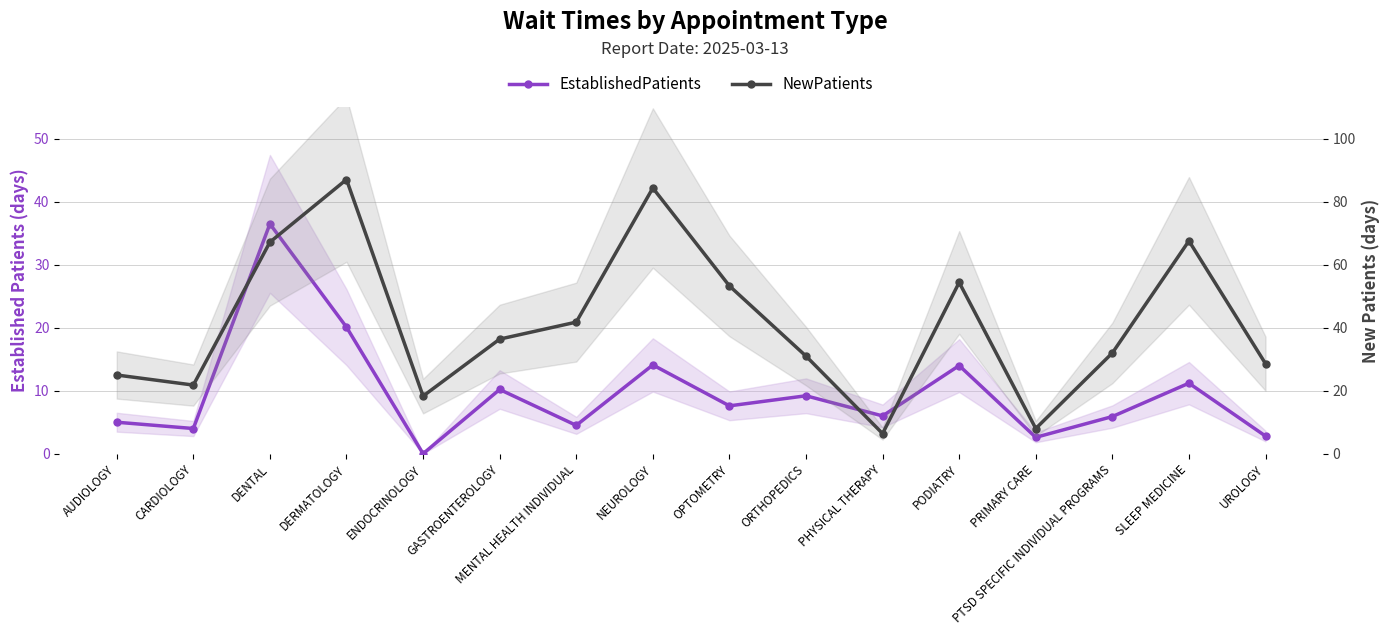

Is the value of NewPatients at DENTAL greater than the value of EstablishedPatients at DENTAL?

Yes